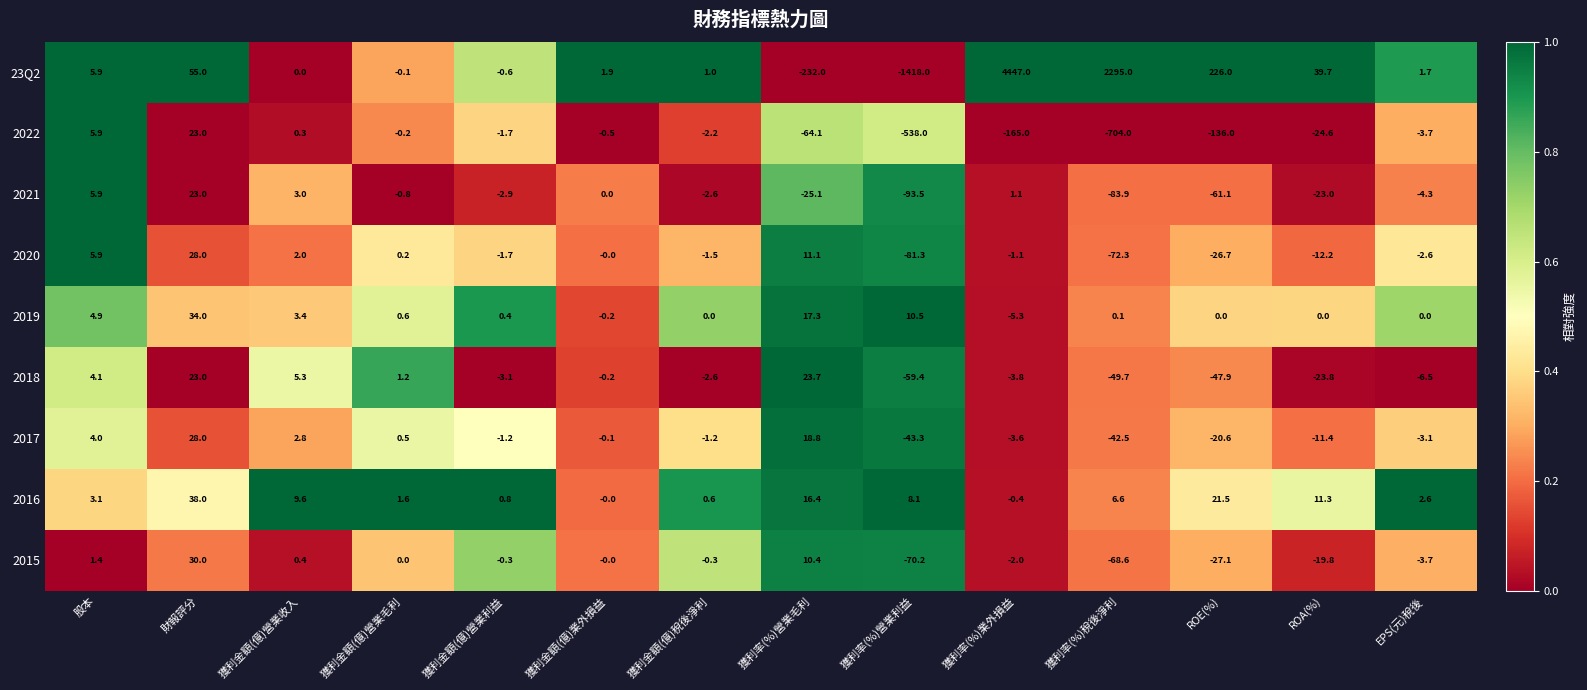

True or false: 2015 has a value of -10.7 at ROE(%).

False